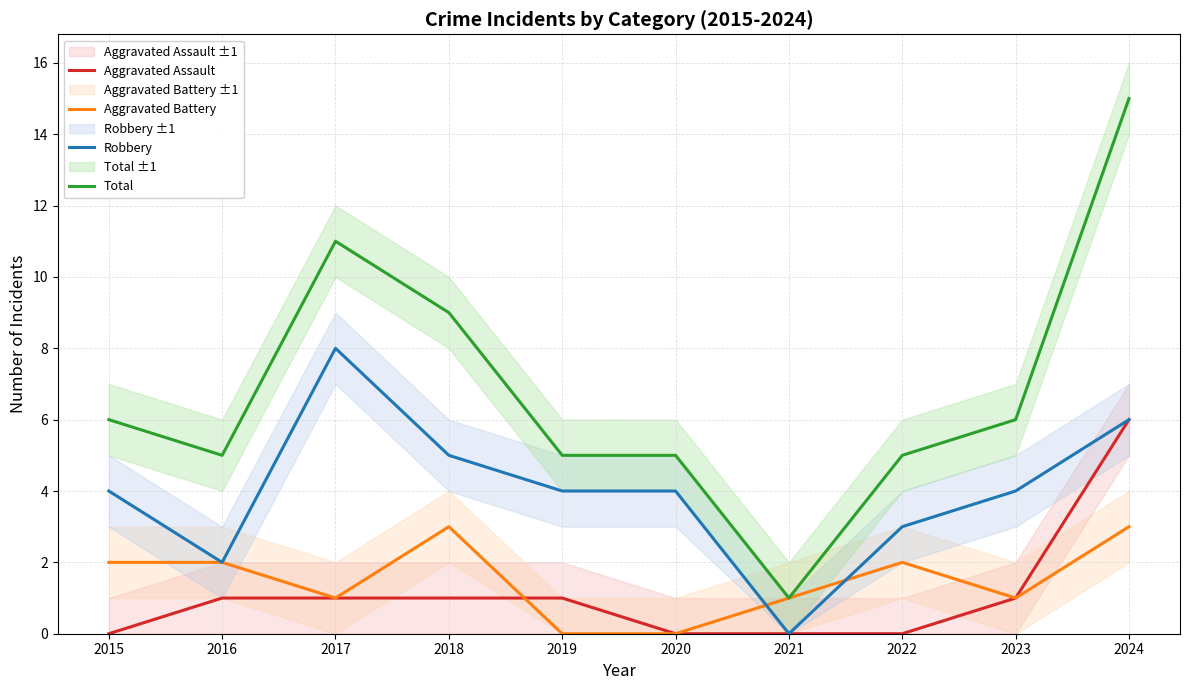

What are all the series names shown in the legend?

Aggravated Assault, Aggravated Battery, Robbery, Total